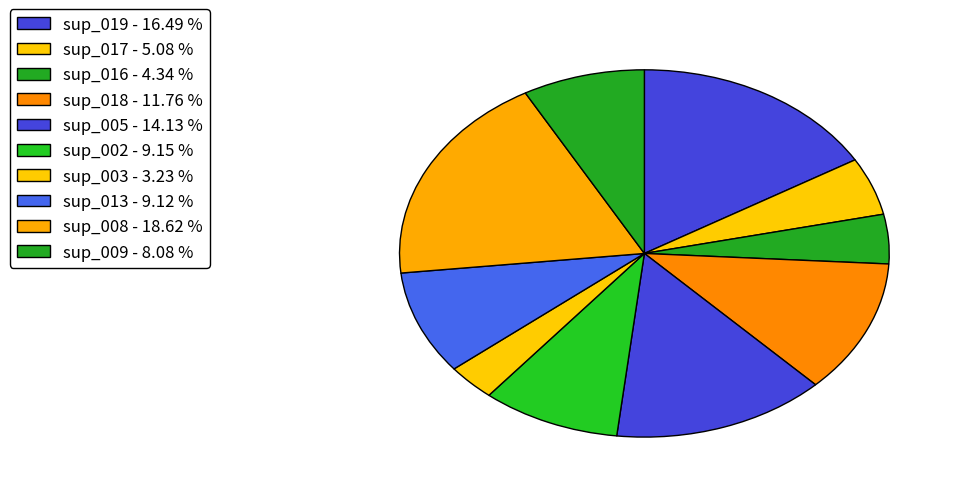

Is it true that sup_008 is 30% of the pie?

False